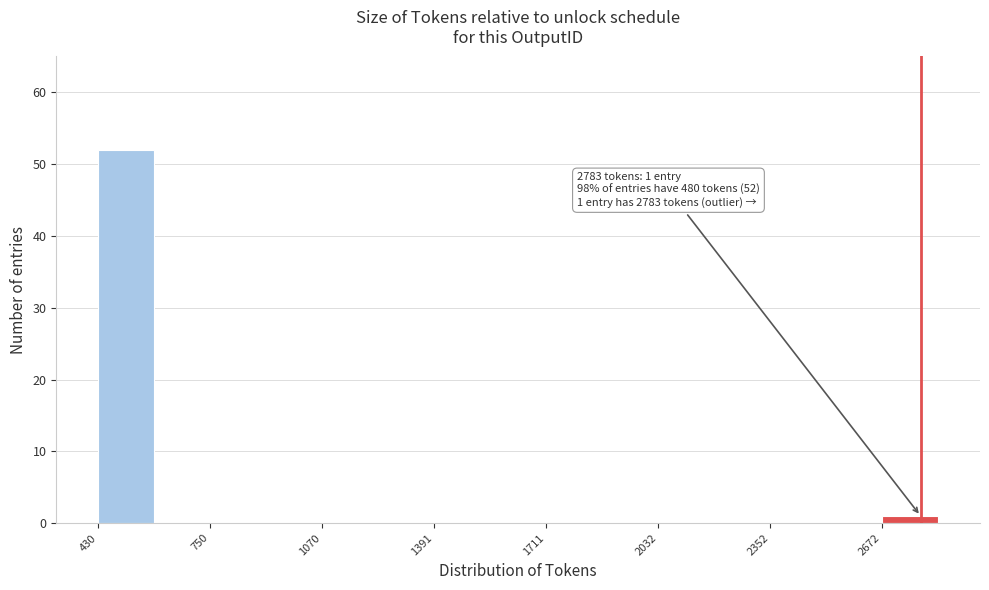

Around what value on the x-axis is the tallest bar? Give the approximate position of its centre, as read against the axis.

500